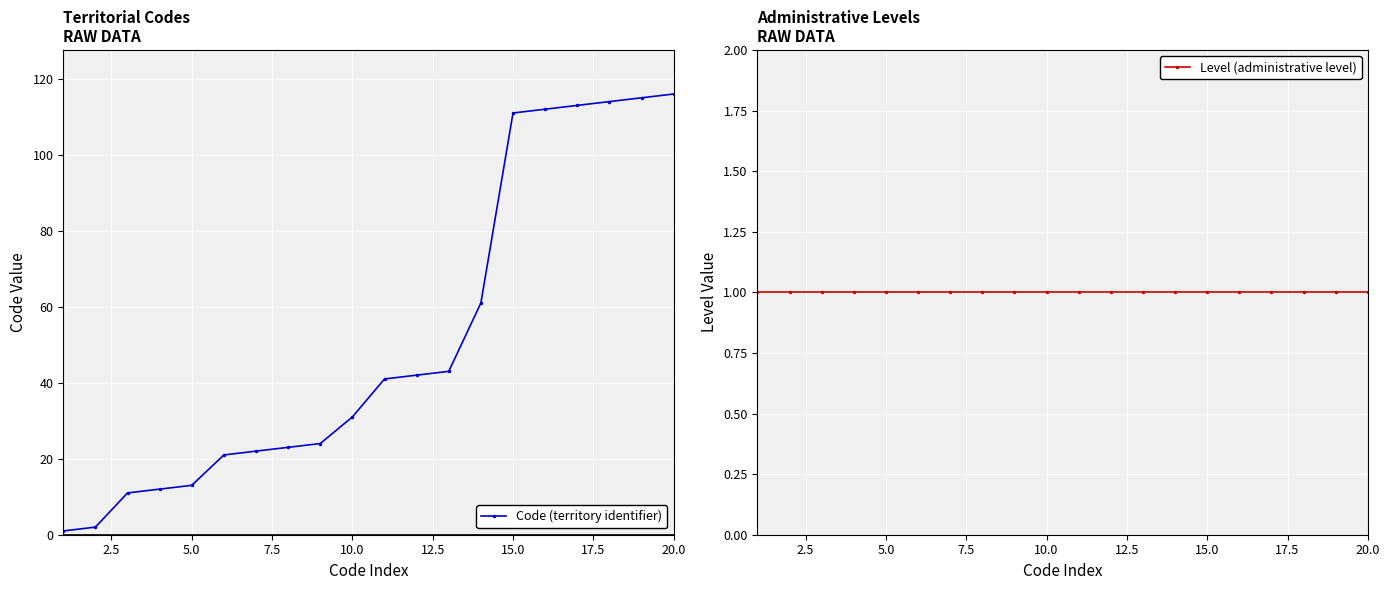

What is the value of the Level (administrative level) point at the 9th from the left?

1